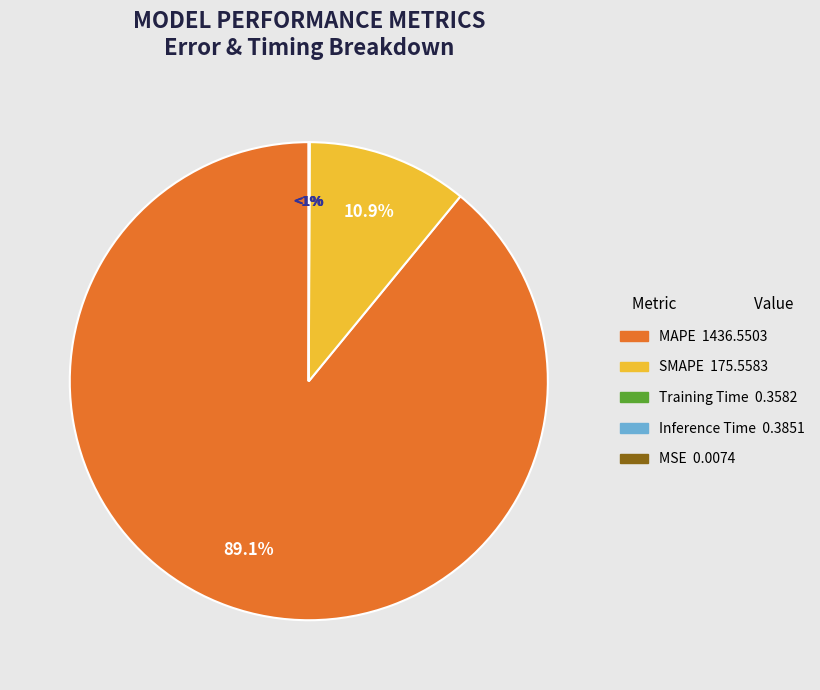

How many slices are in this pie chart?

5